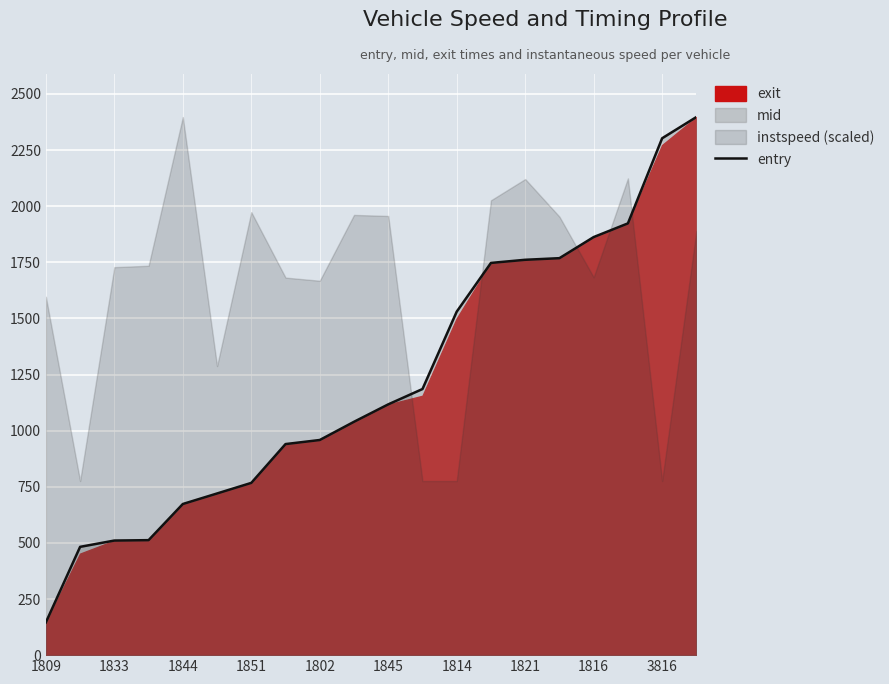

True or false: the data has more than 1 interior local peaks.

False